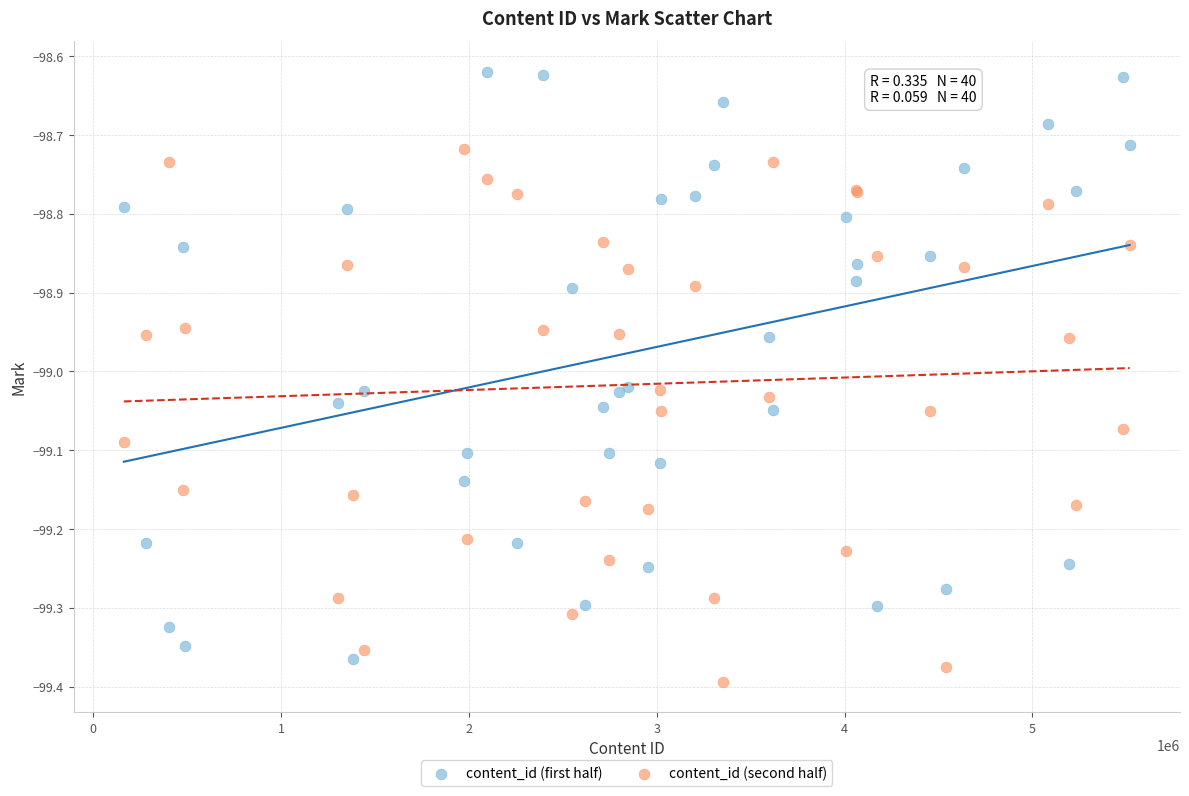

Which series reaches the minimum Y coordinate?

content_id (second half)